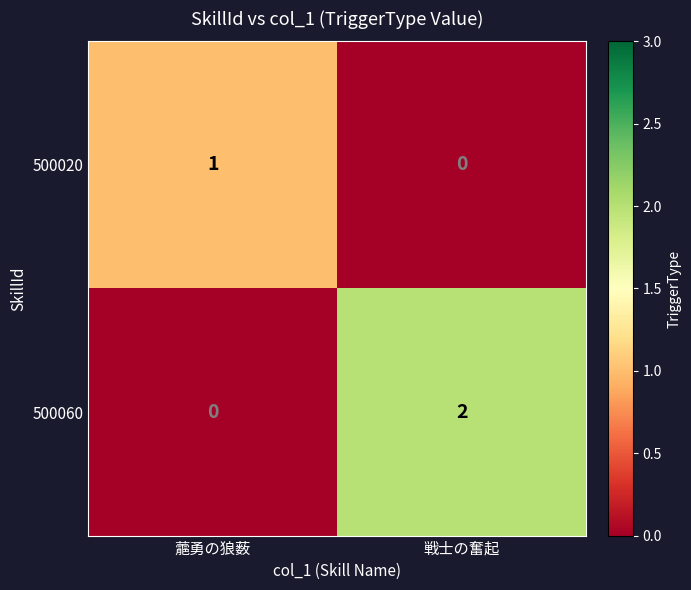

Where is 500020 nearest to the value 0?

戦士の奮起